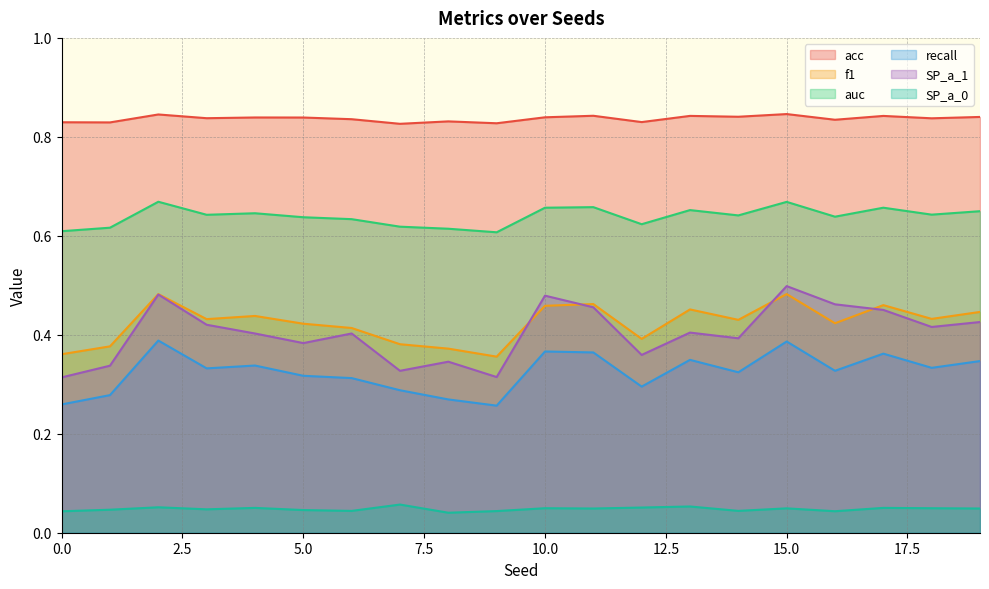

What is the sum of all SP_a_1 values?

8.1